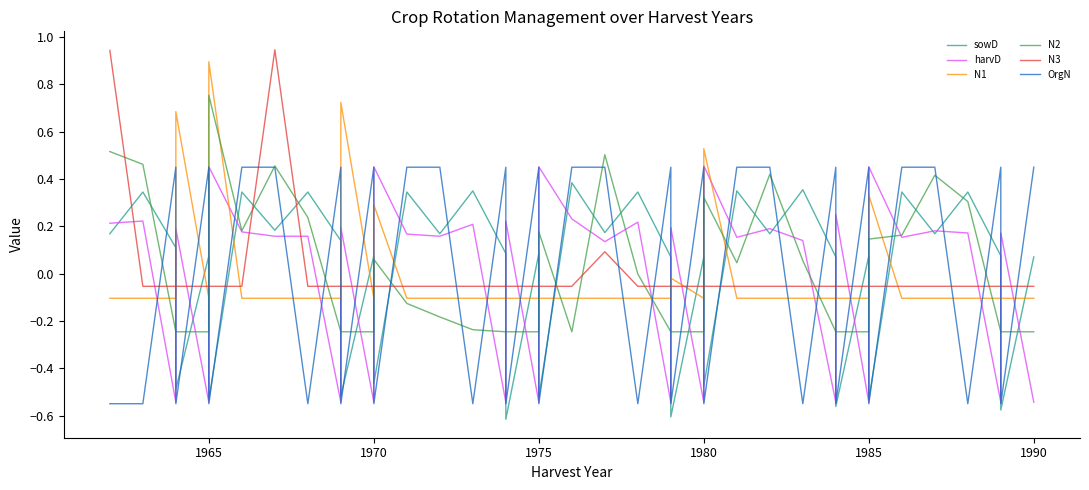

Is it true that N2 equals -0.4 at 1990?

False